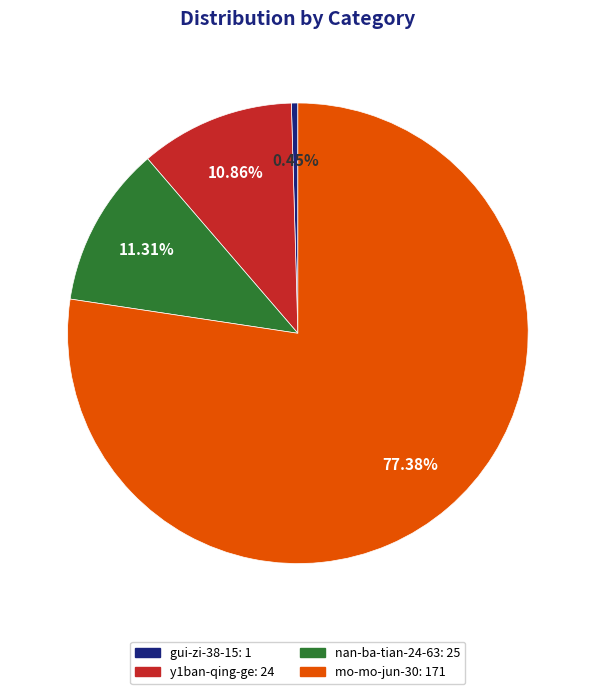

Which category accounts for the majority?

mo-mo-jun-30